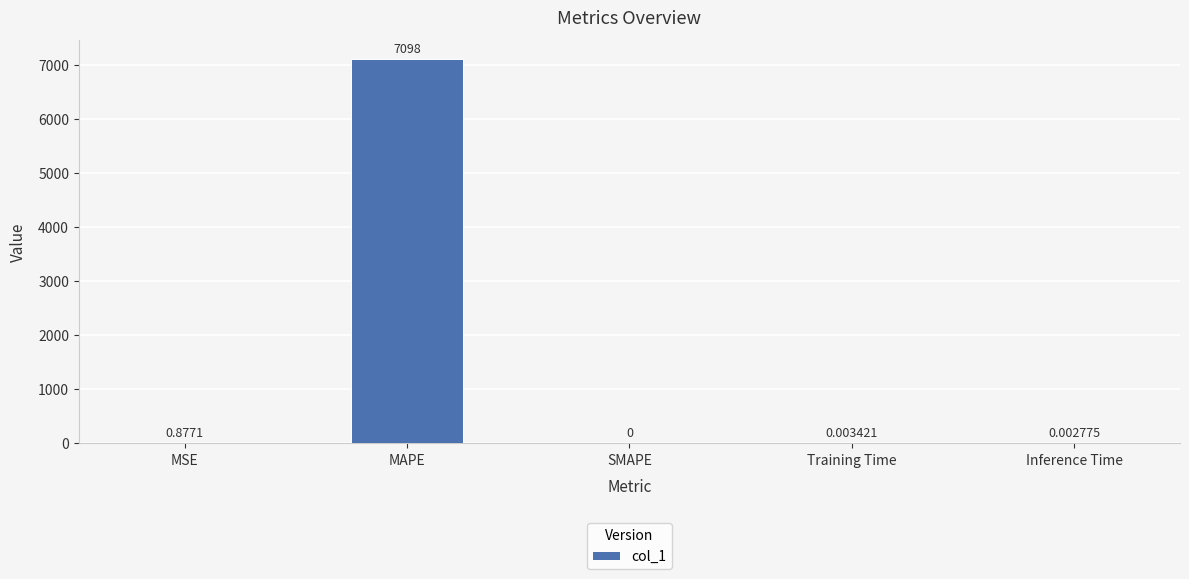

What is the change in value from MAPE to SMAPE?

-7098.0